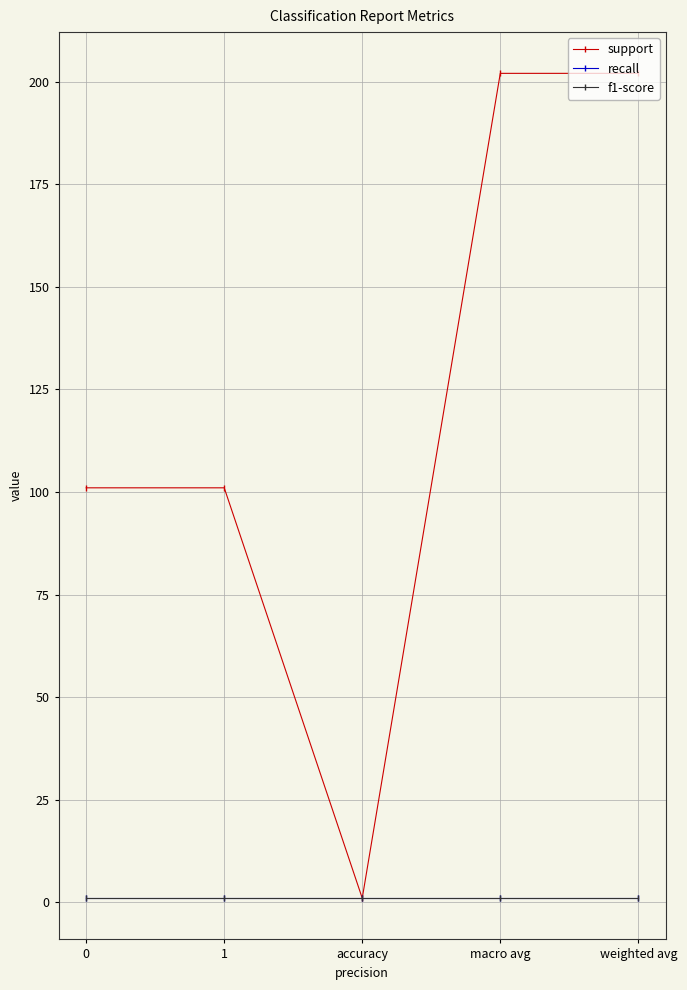

Which series has the largest total across all categories?

support